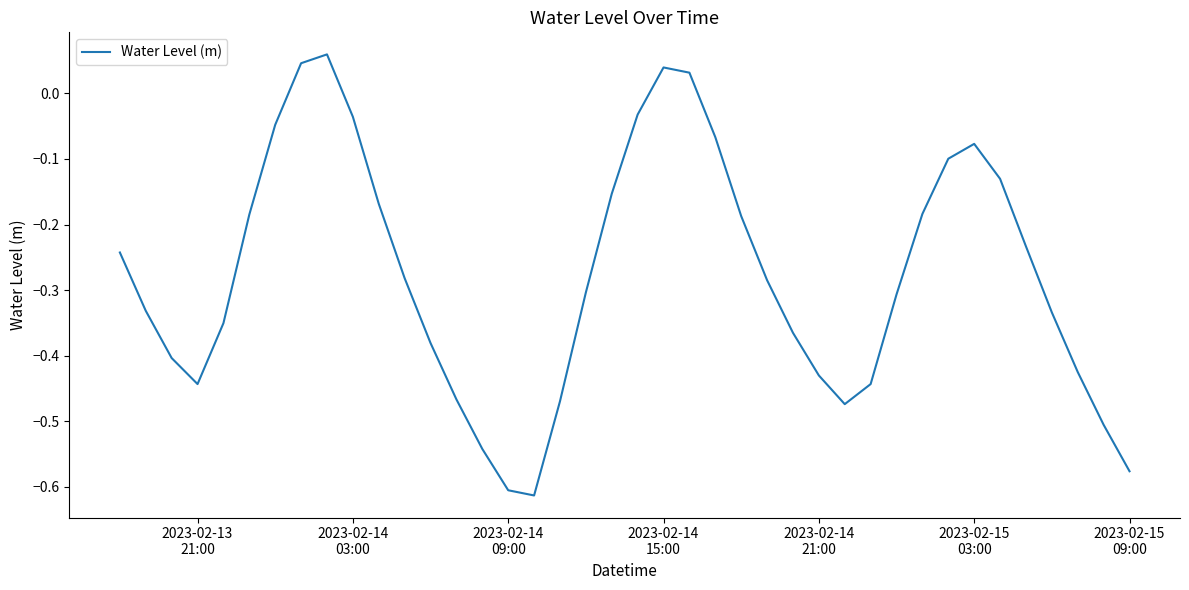

What is the difference between the maximum and minimum values?

0.7